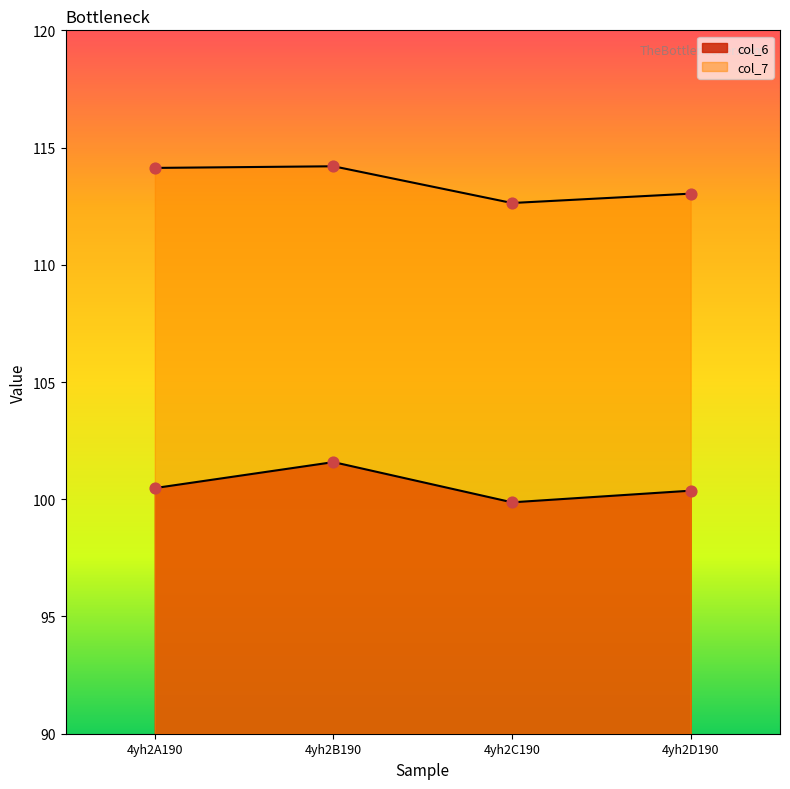

Which series has the largest Y range (max minus min)?

col_6